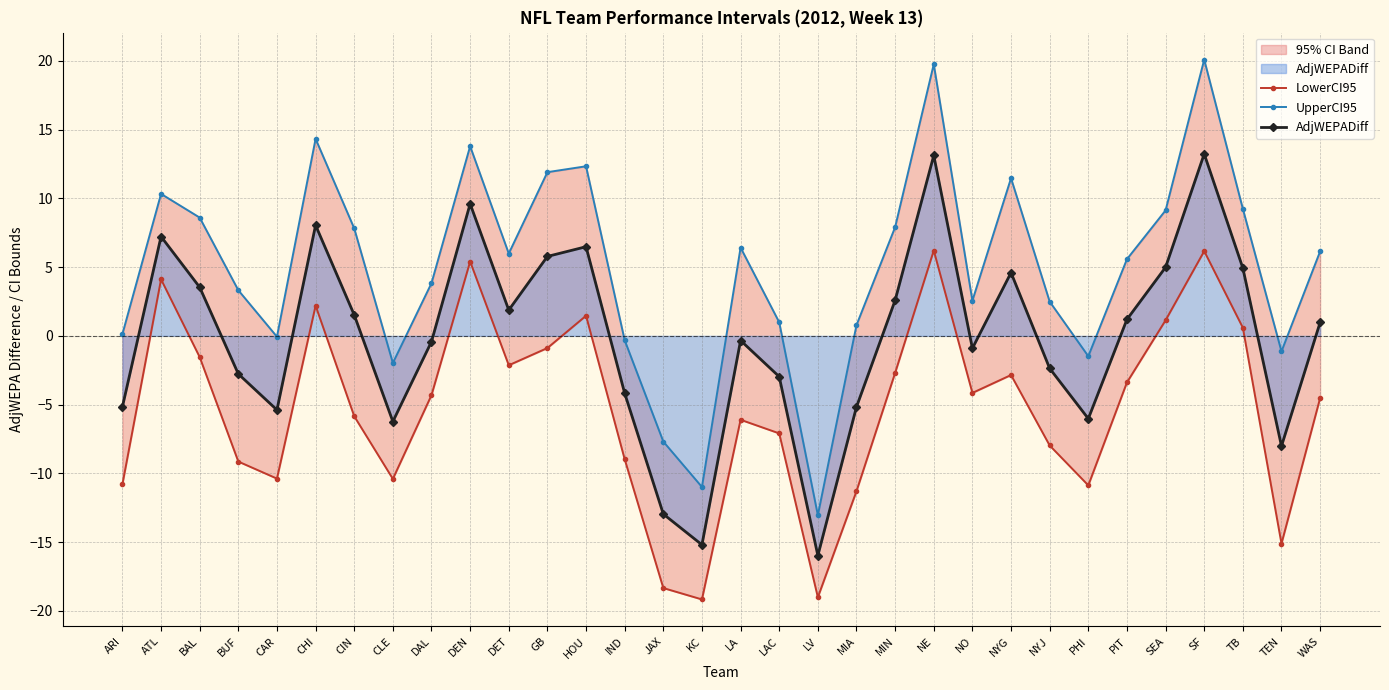

How many values in AdjWEPADiff are below zero?

16